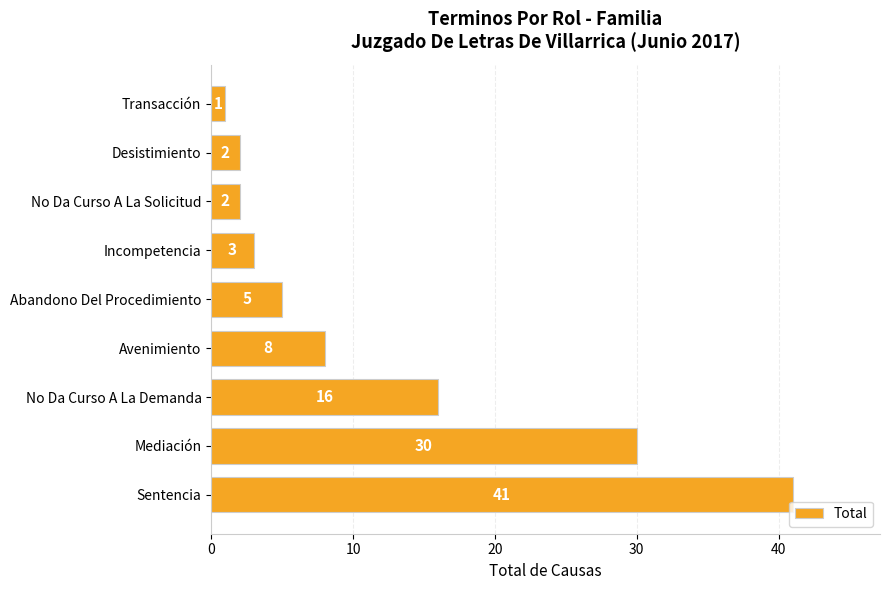

Is it true that the value at No Da Curso A La Demanda is 16?

True